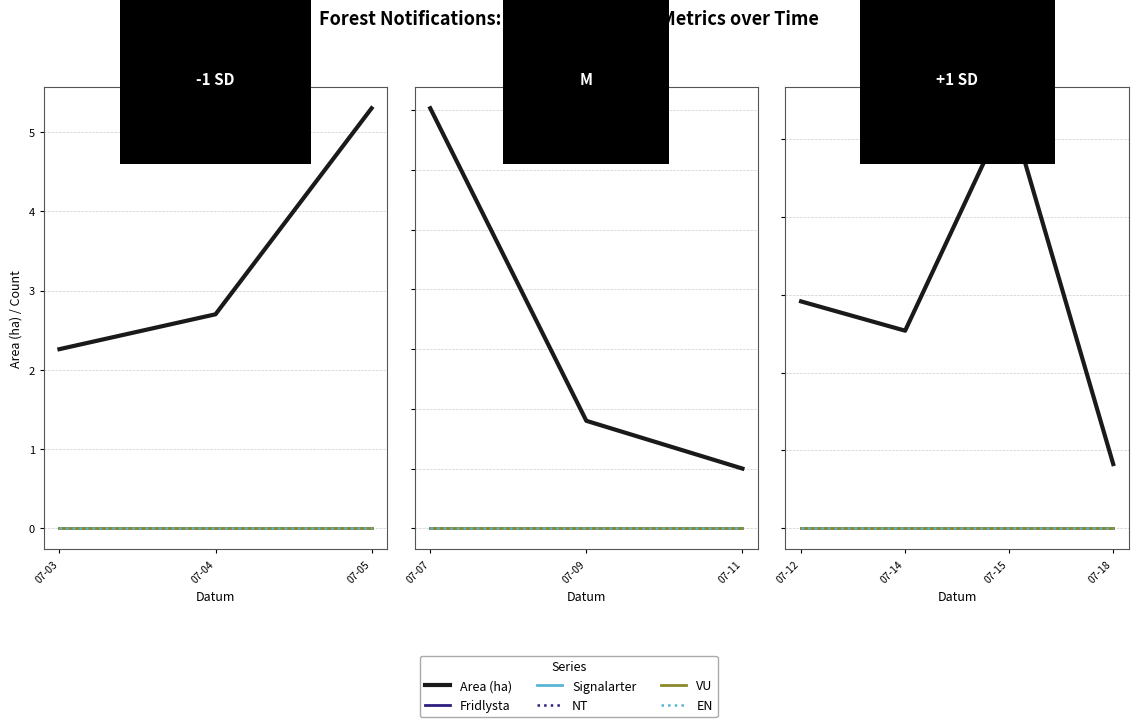

True or false: VU and Signalarter cross at least once.

False